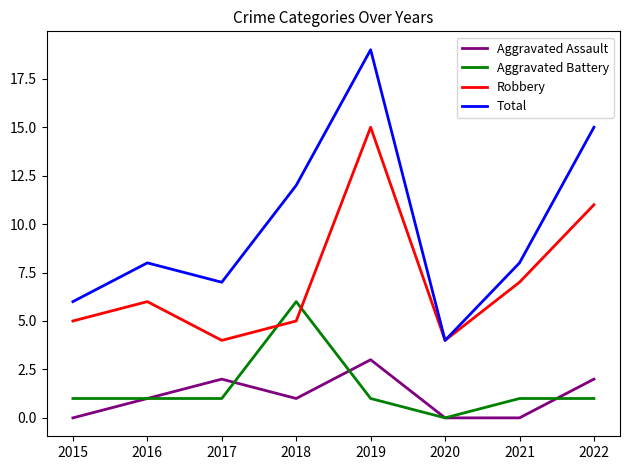

What is the difference between the second highest and minimum values in the Total series?

11